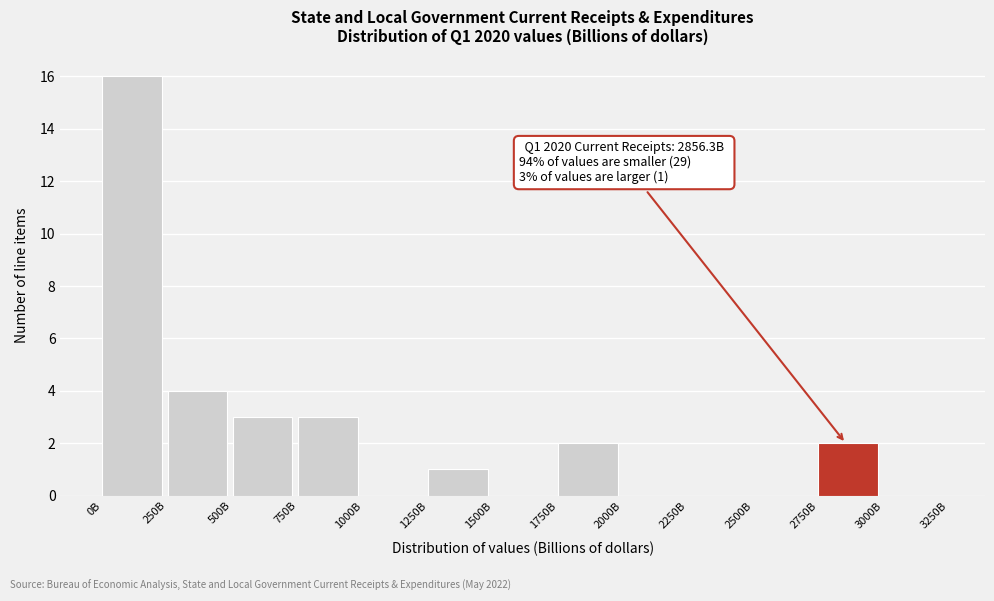

Reading left to right, what are all the values shown in this chart?

0B=16	250B=4	500B=3	750B=3	1000B=0	1250B=1	1500B=0	1750B=2	2000B=0	2250B=0	2500B=0	2750B=2	3000B=0